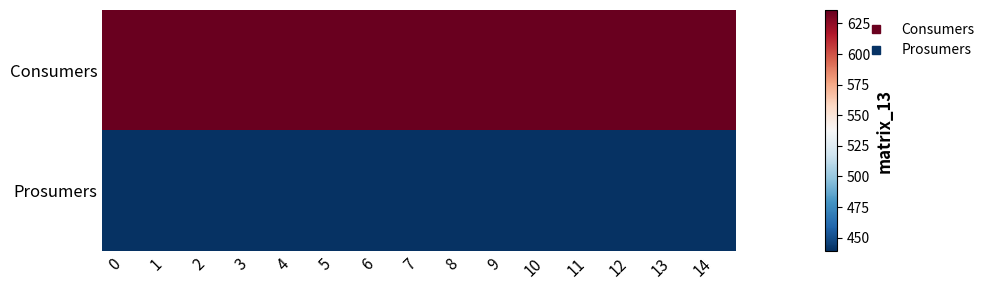

Rank the series at 12 from lowest to highest value.

Prosumers, Consumers